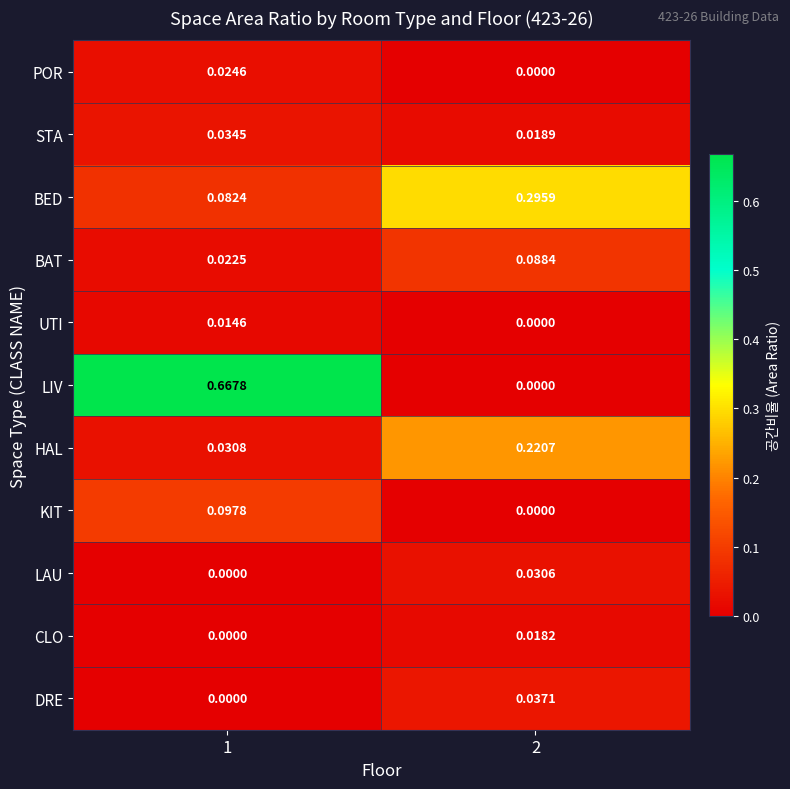

Which series has the largest total across all categories?

LIV